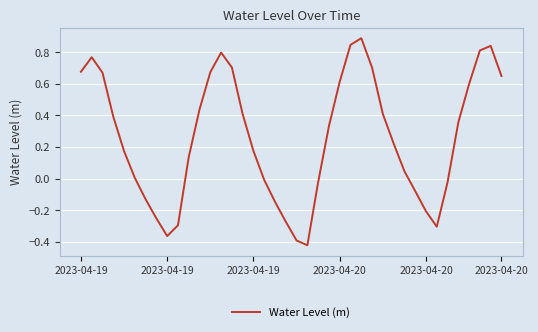

What is the difference between the maximum and minimum values?

1.3